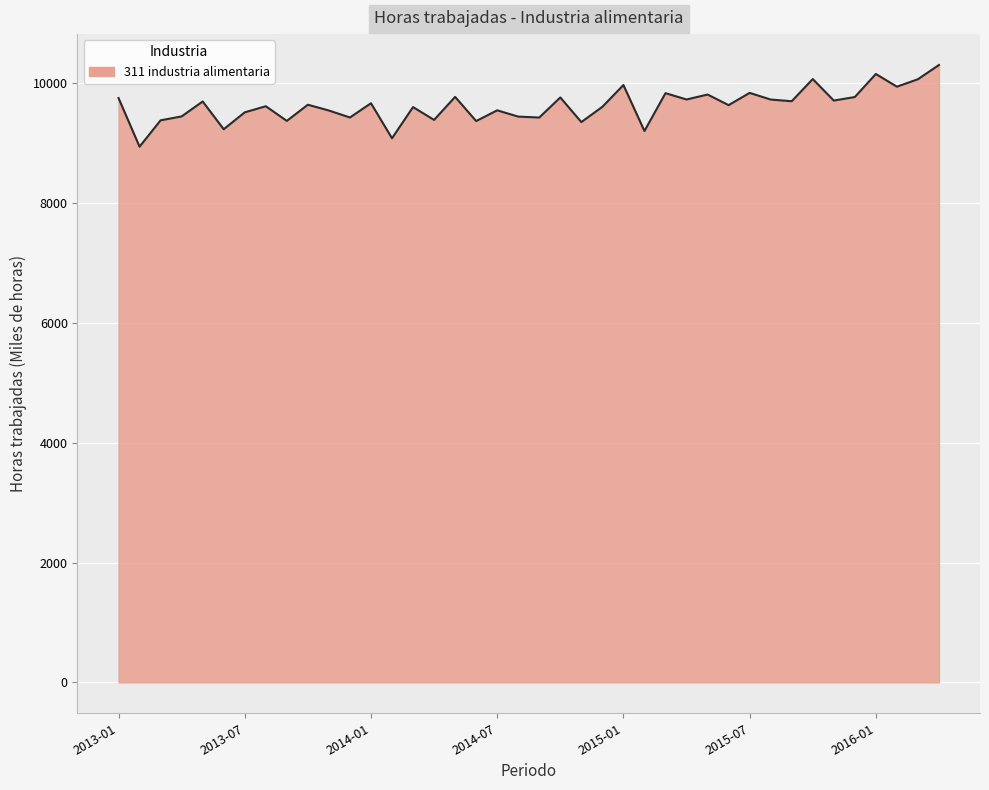

What is the difference between the maximum and minimum values?

1363.5